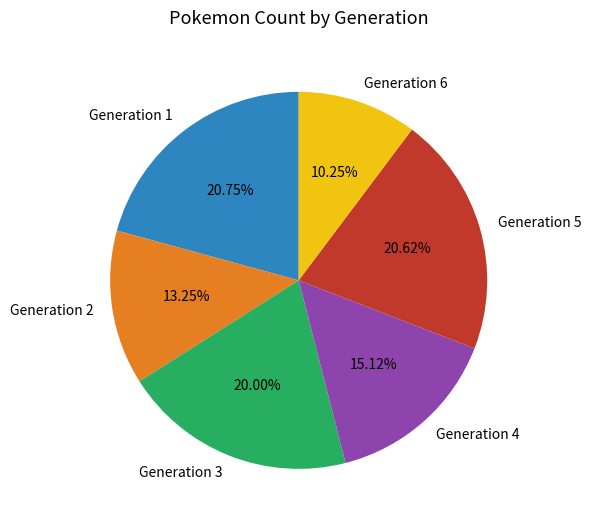

To the nearest percent, what is the combined percentage of Generation 5 and Generation 4?

36%